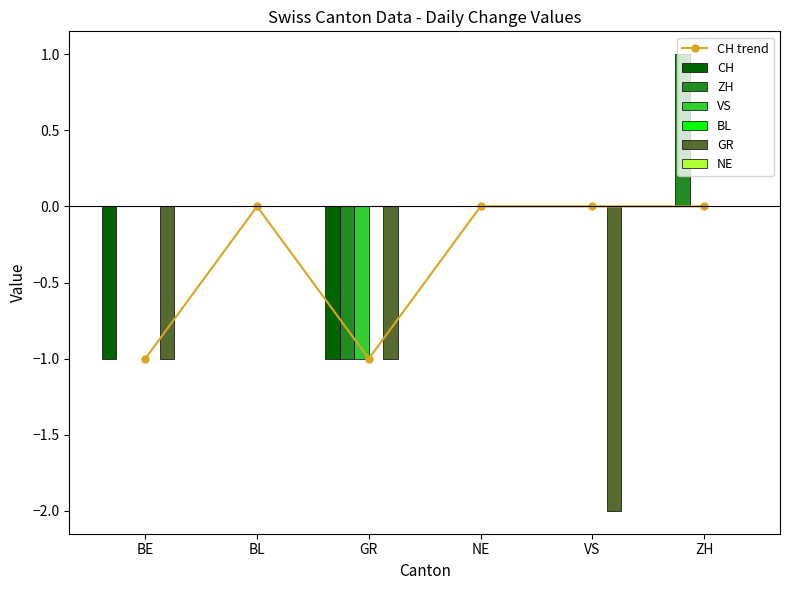

What is the sum of all VS values?

-1